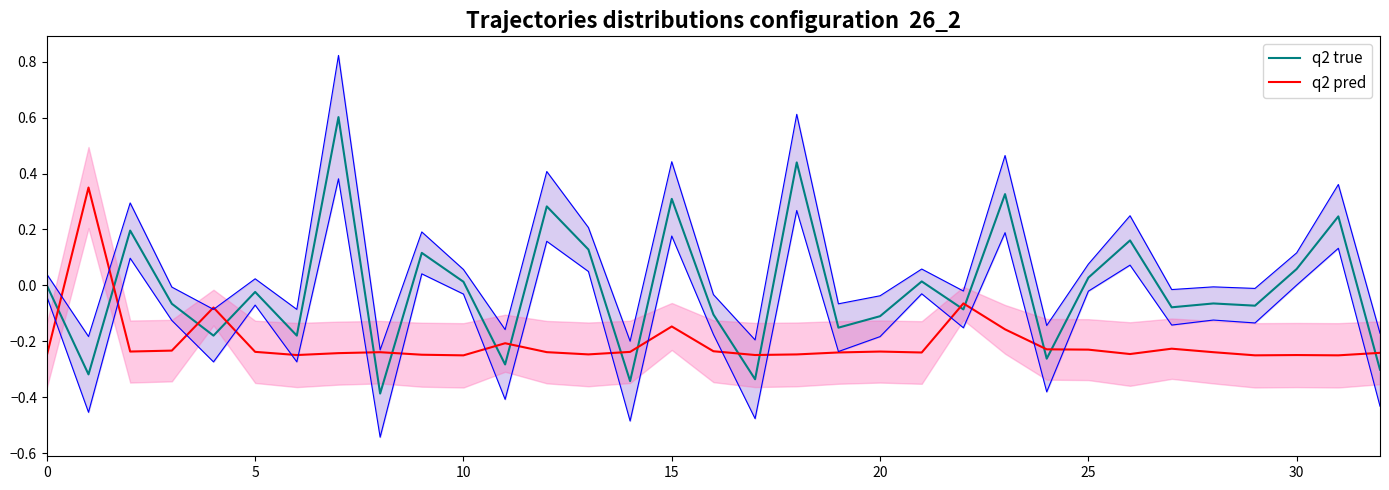

How many lines are shown in the chart?

2